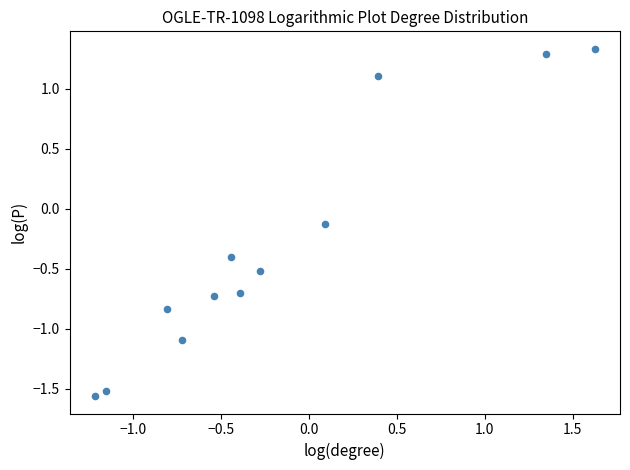

What is the range of Y values (max minus min)?

2.9